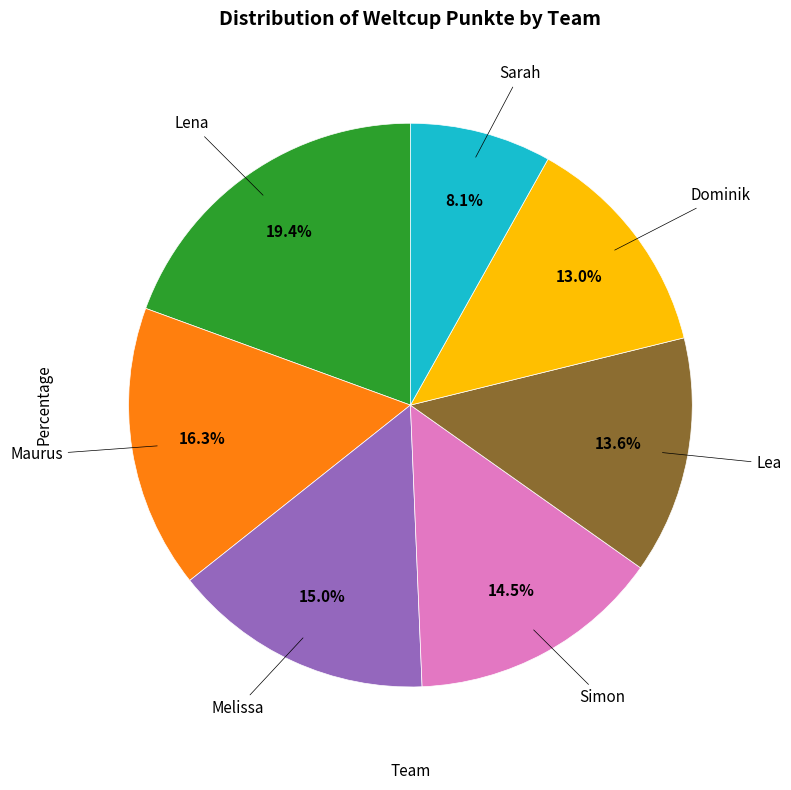

Is there any slice that represents more than half of the pie?

No